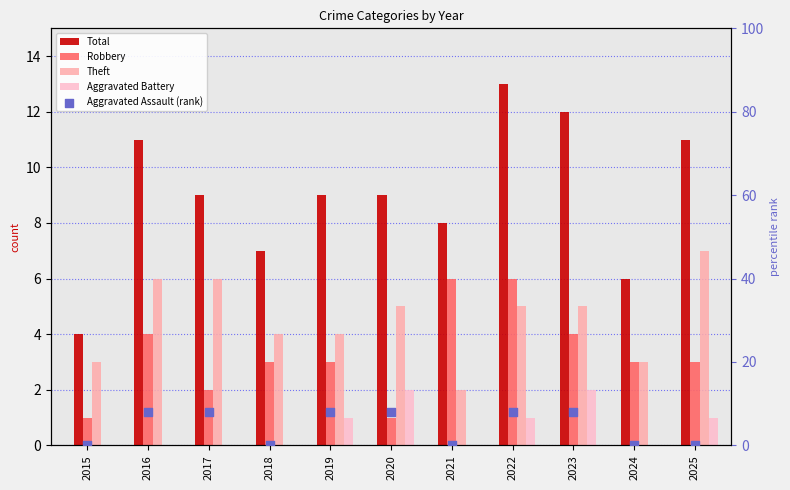

Is the value of Aggravated Assault (rank) at 2018 greater than the value of Theft at 2015?

No